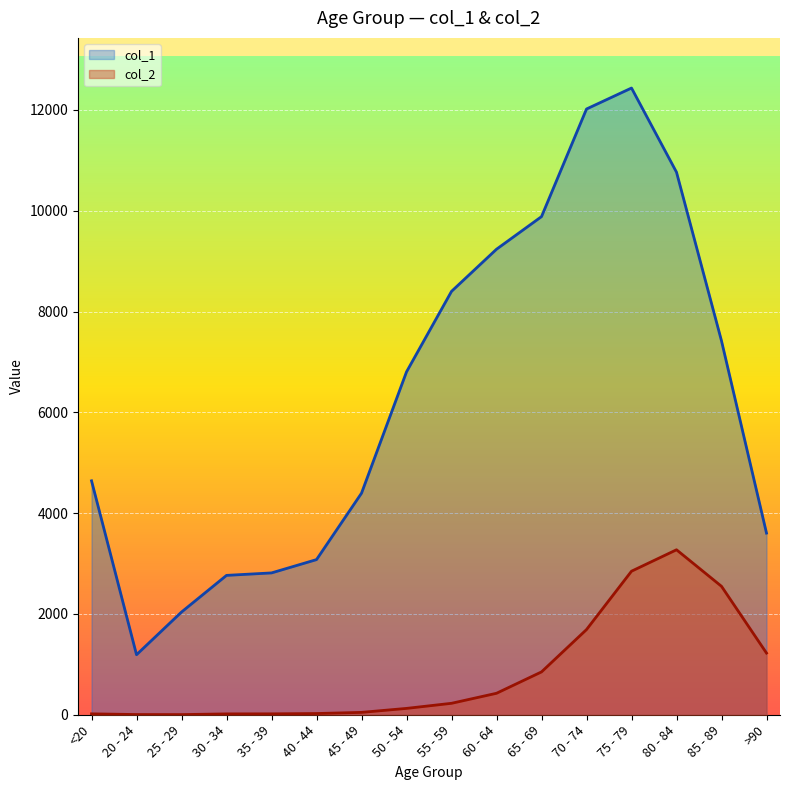

How many data points in col_1 are above 6803?

7